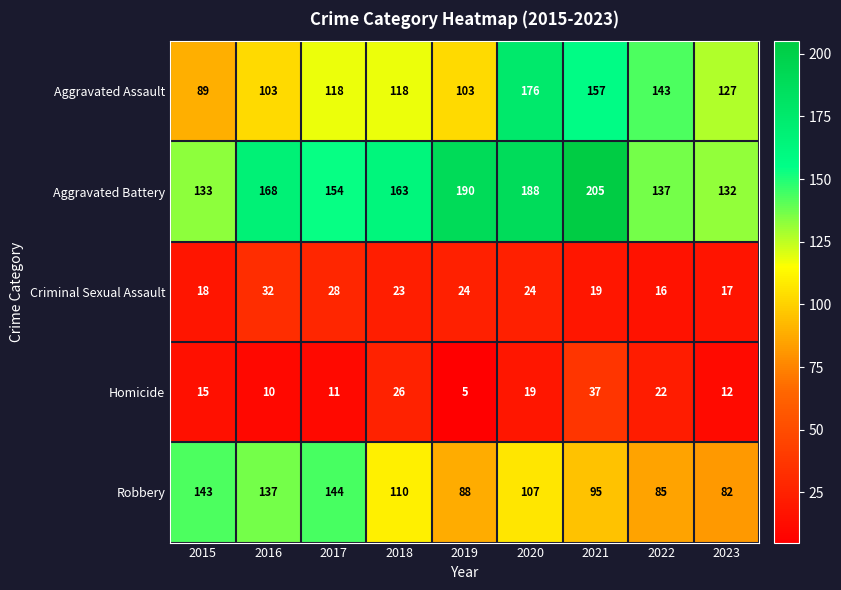

What is the total value across all series at 2017?

455